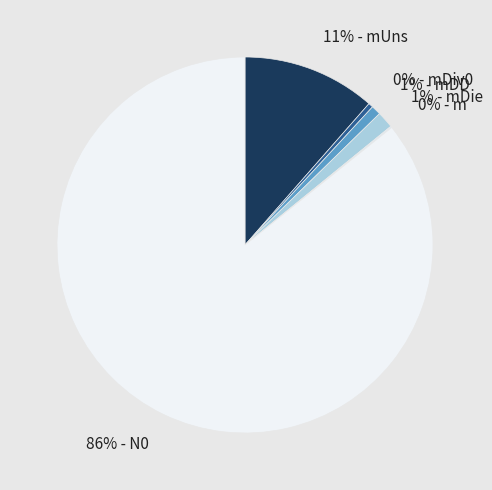

Which category has the biggest portion of the pie?

N0